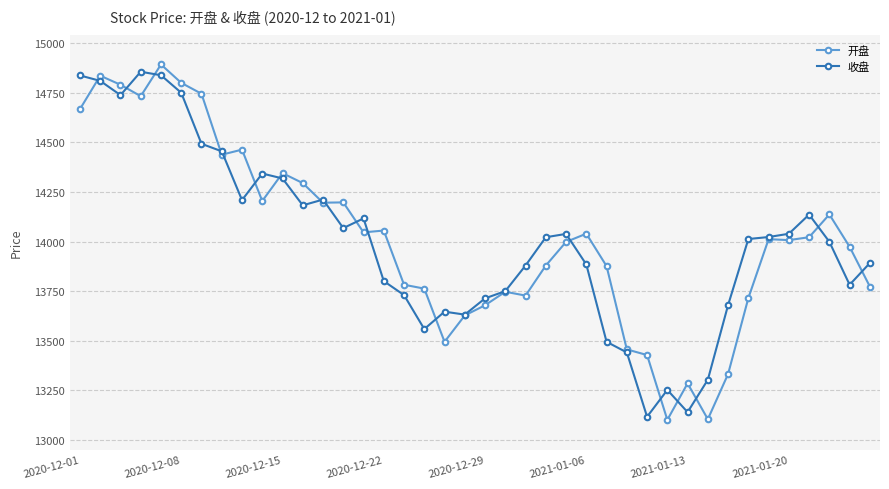

At how many categories does at least one series exceed 13603?

35